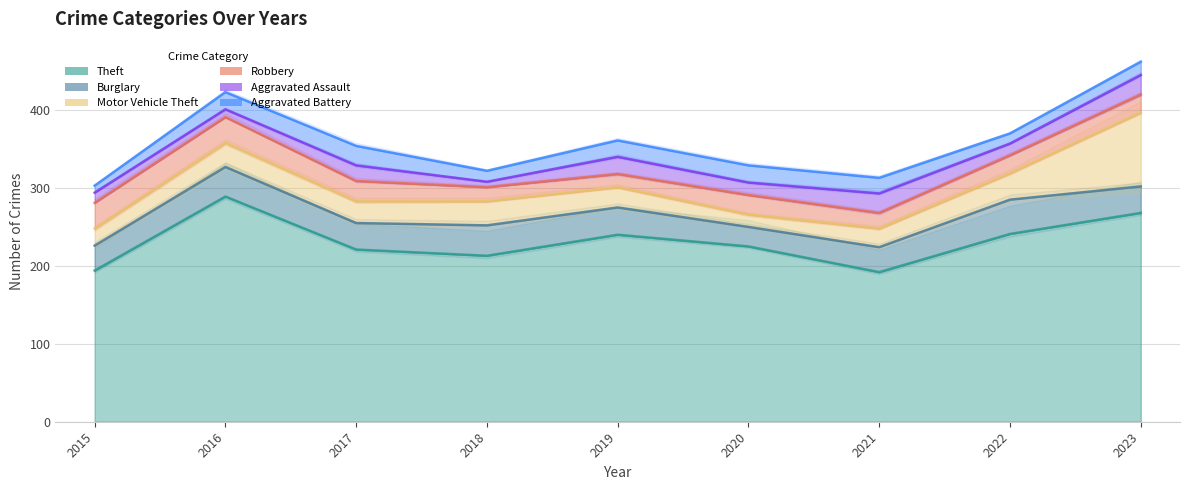

What is the total value across all series at 2020?

329